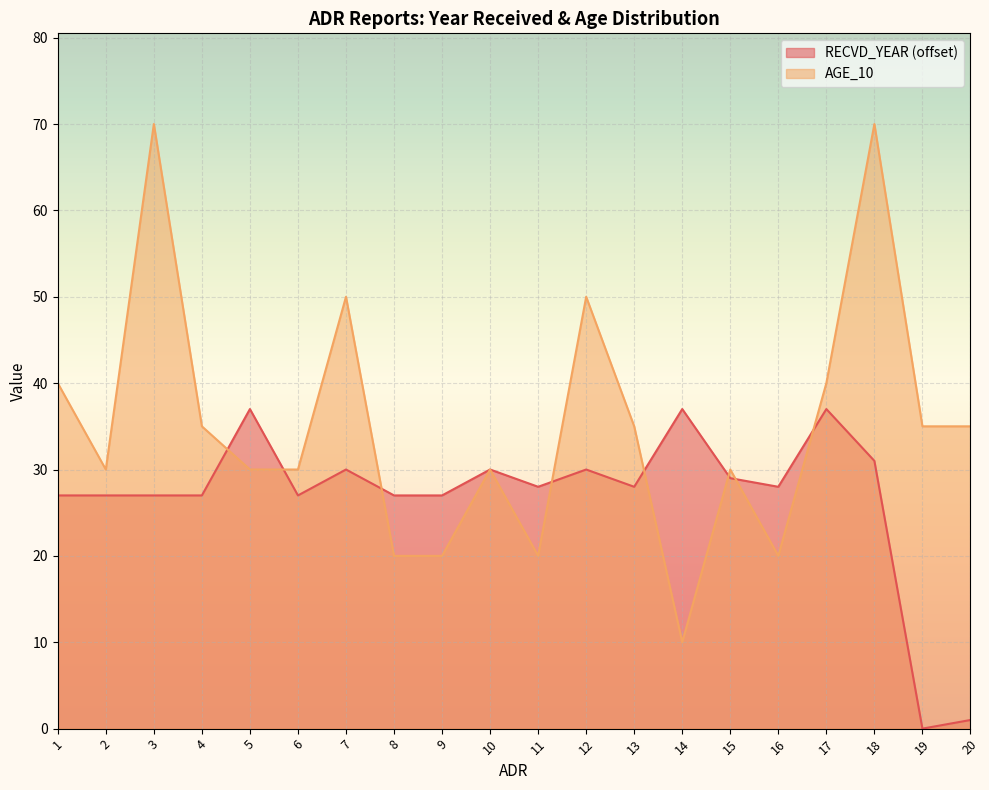

True or false: RECVD_YEAR and AGE_10 intersect in this chart.

True